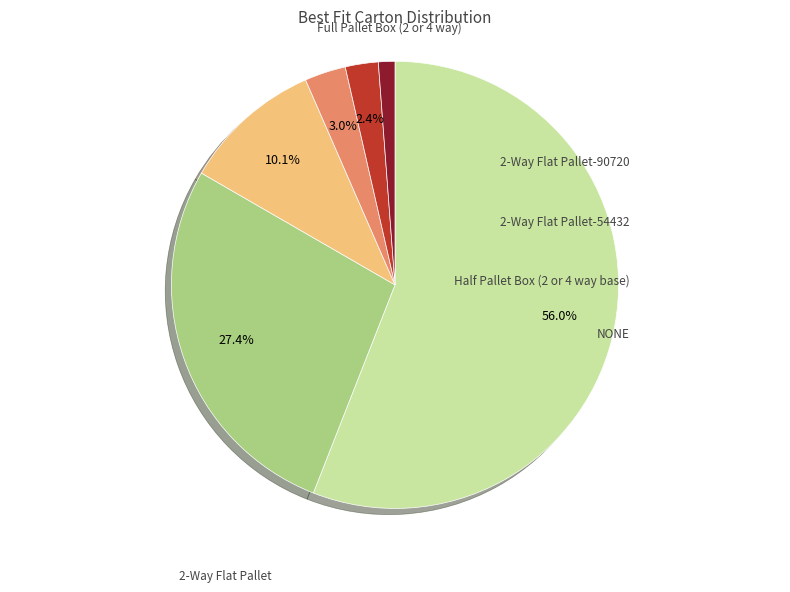

Is there any slice that represents more than half of the pie?

Yes